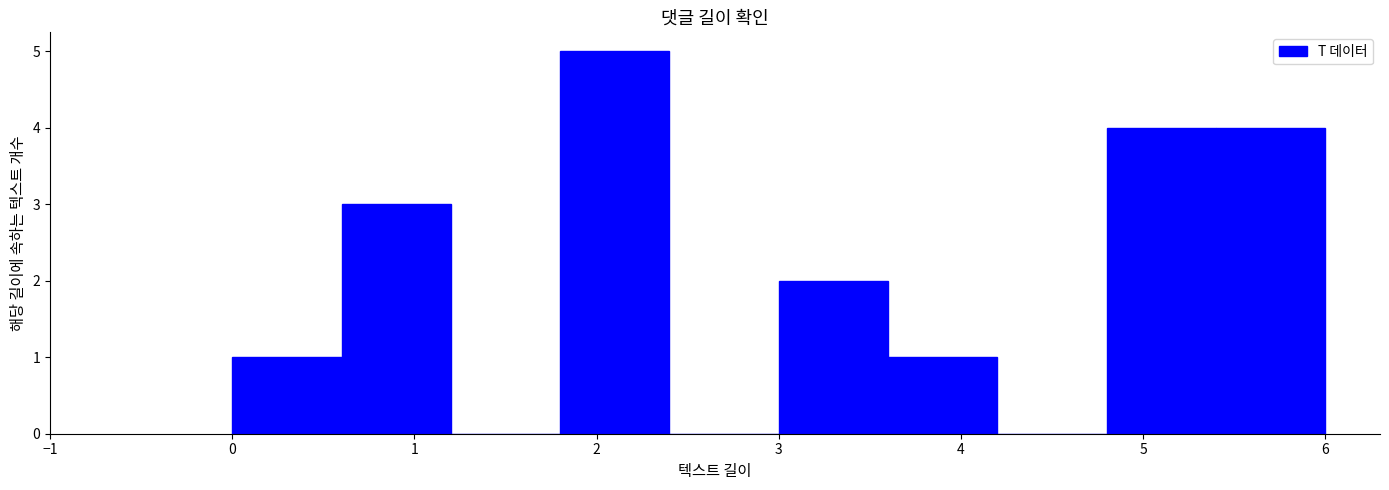

Over which range of the x-axis is the bar tallest?

1.8 to 2.4